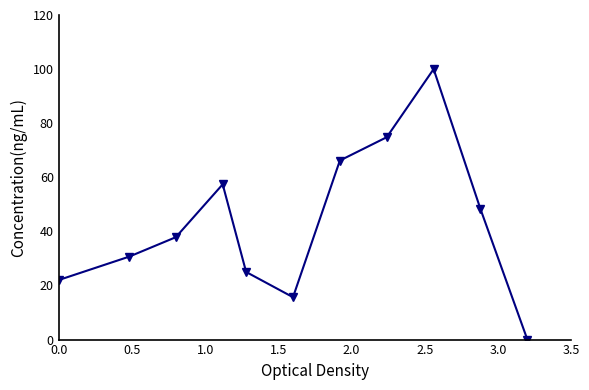

How many points are higher than both their immediate neighbors (excluding endpoints)?

2